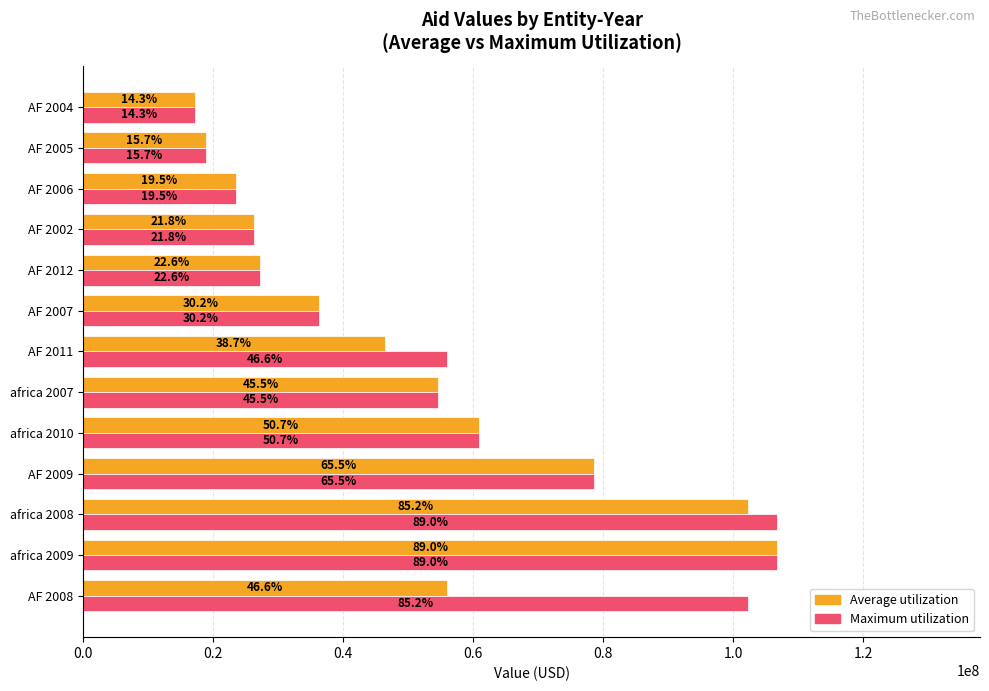

What are all the series names shown in the legend?

Average utilization, Maximum utilization